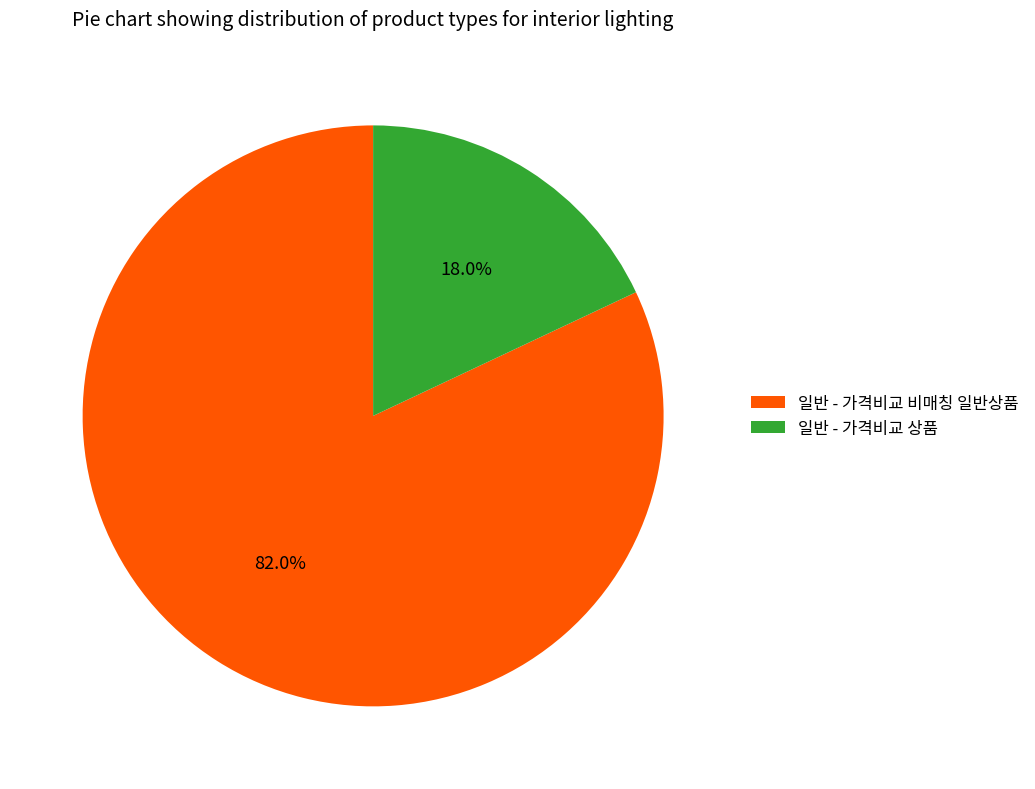

To the nearest percent, what percentage of the pie is 일반 - 가격비교 상품?

18%